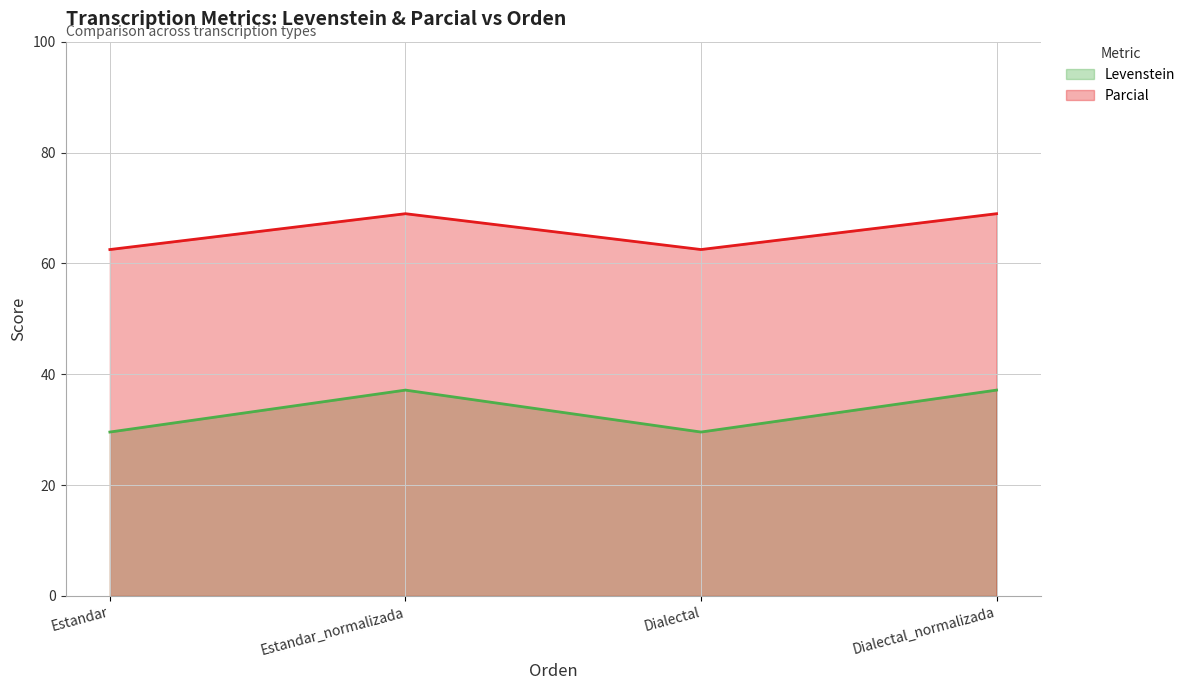

What is the spread (max minus min) of values at Estandar_normalizada?

31.8